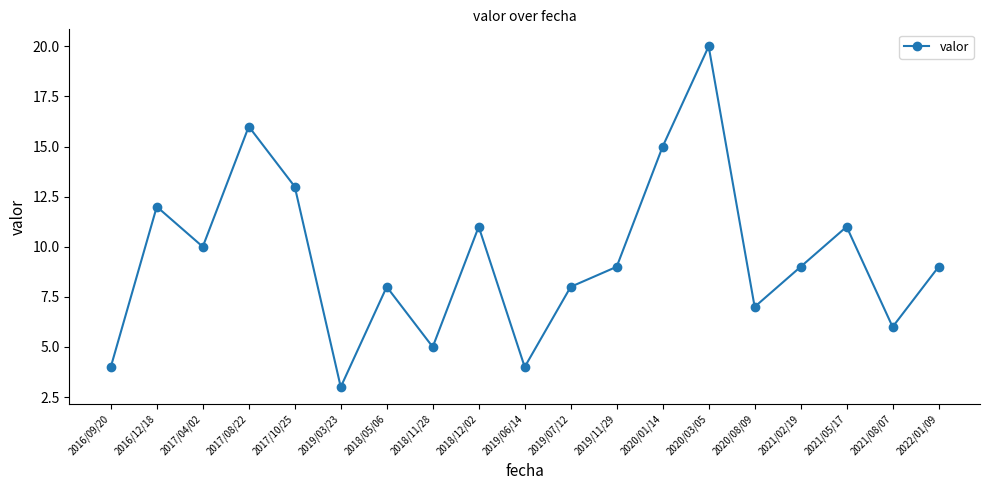

Is it true that the value at 2020/01/14 is 25?

False